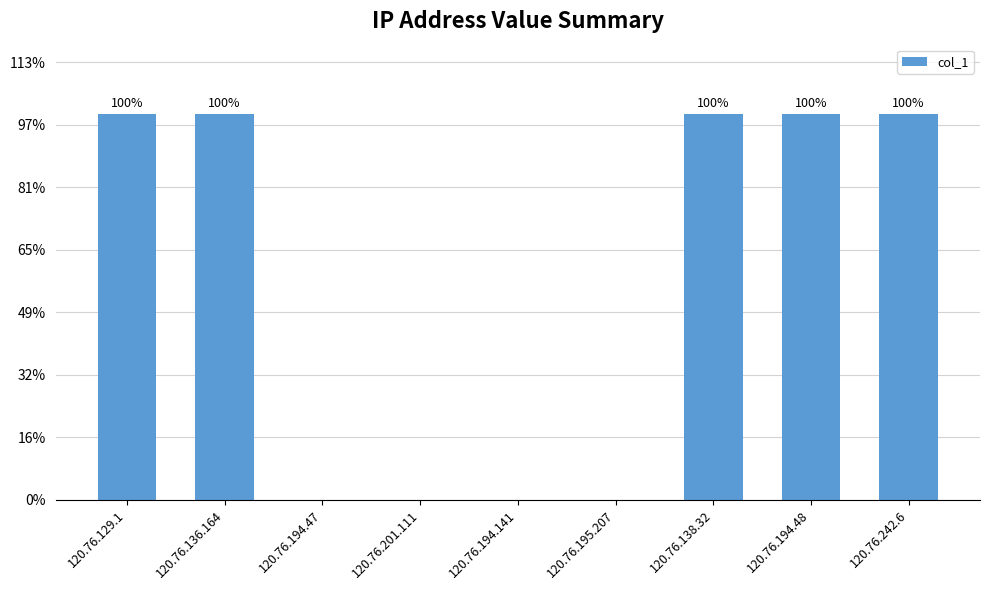

Rank the categories by value from highest to lowest.

120.76.129.1, 120.76.136.164, 120.76.138.32, 120.76.194.48, 120.76.242.6, 120.76.194.47, 120.76.201.111, 120.76.194.141, 120.76.195.207